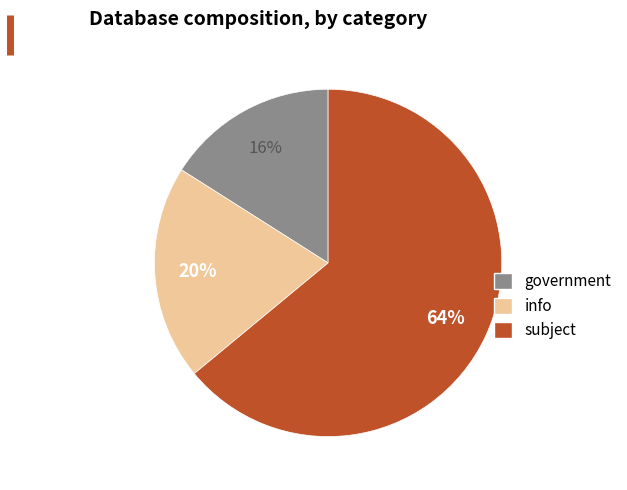

Rank the categories by value from highest to lowest.

subject, info, government